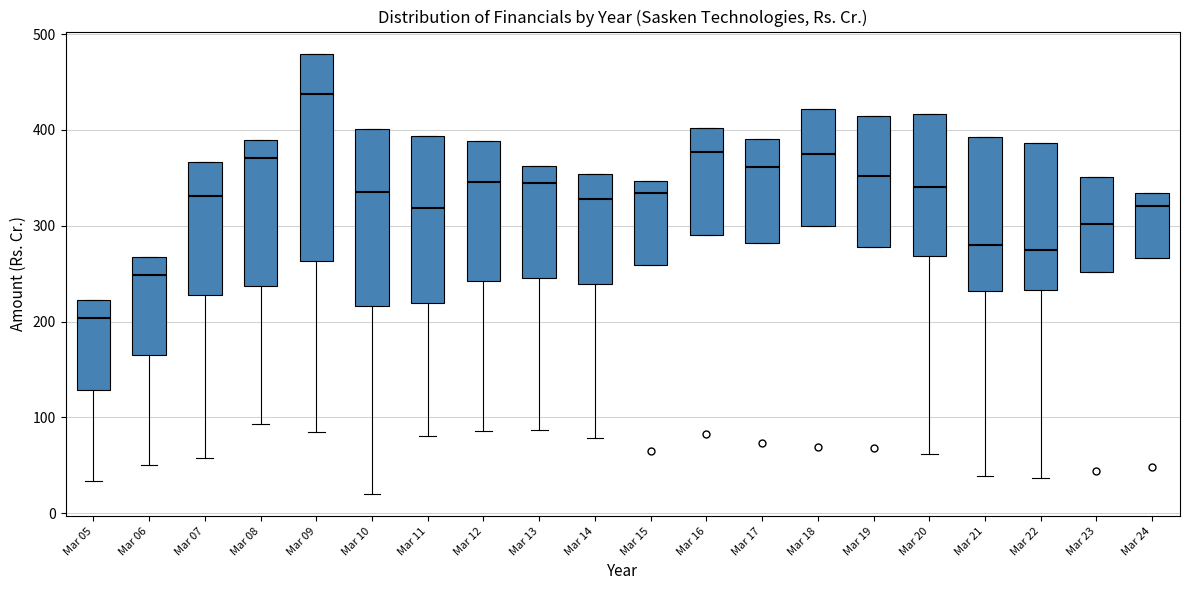

Which box's median line is the lowest?

Mar 05